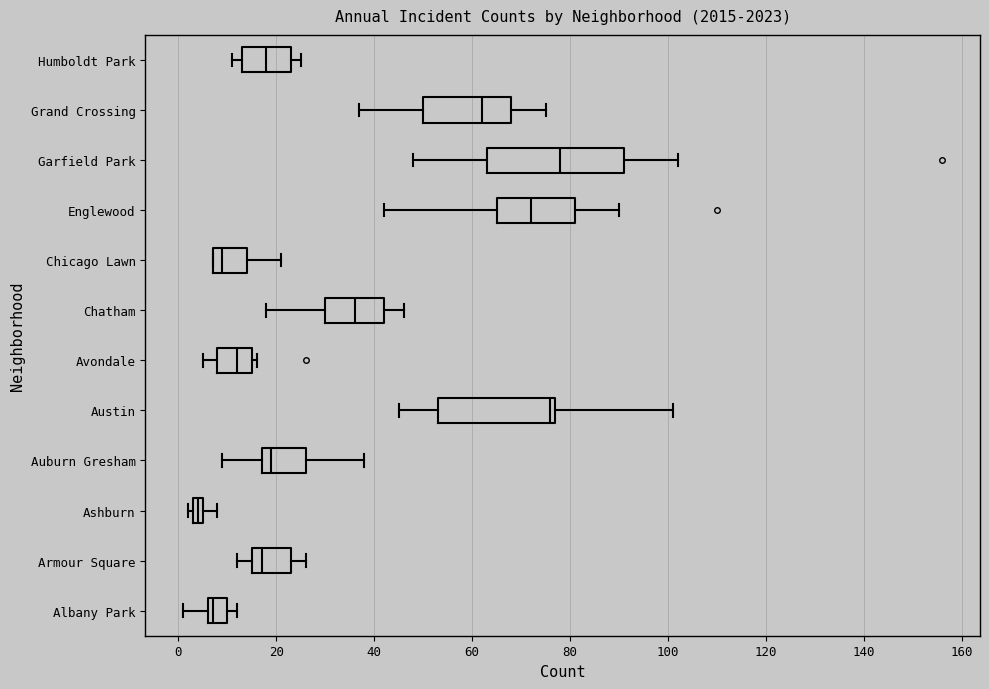

Where is the right edge of the box for Chicago Lawn on the x-axis? The values are not printed on the chart, so give them approximately, as read against the axis.

14